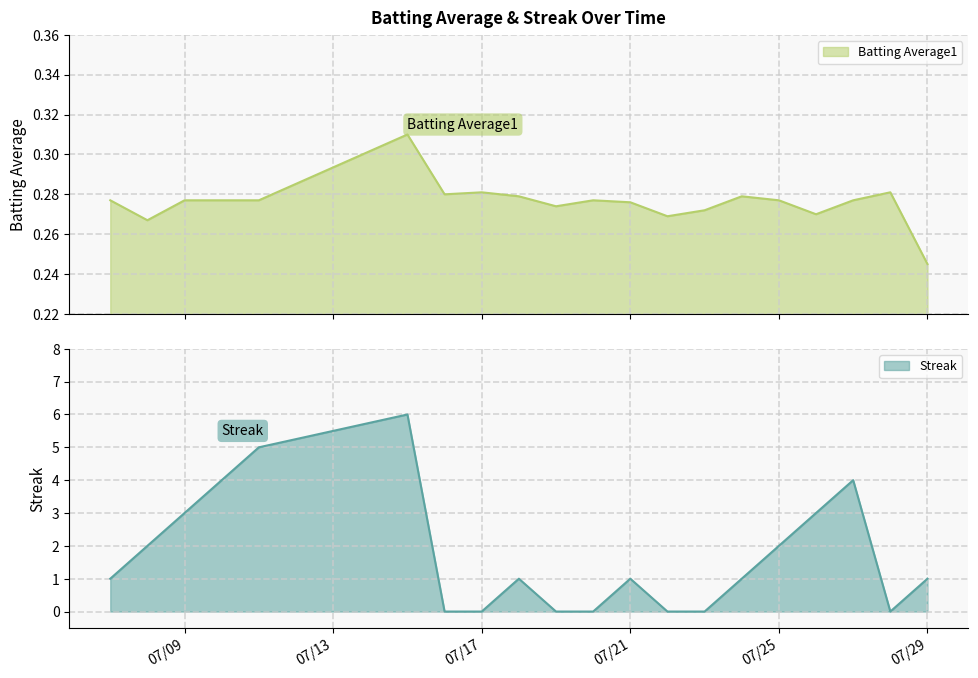

Rank the series at 2010-07-27 from highest to lowest value.

Streak, Batting Average1